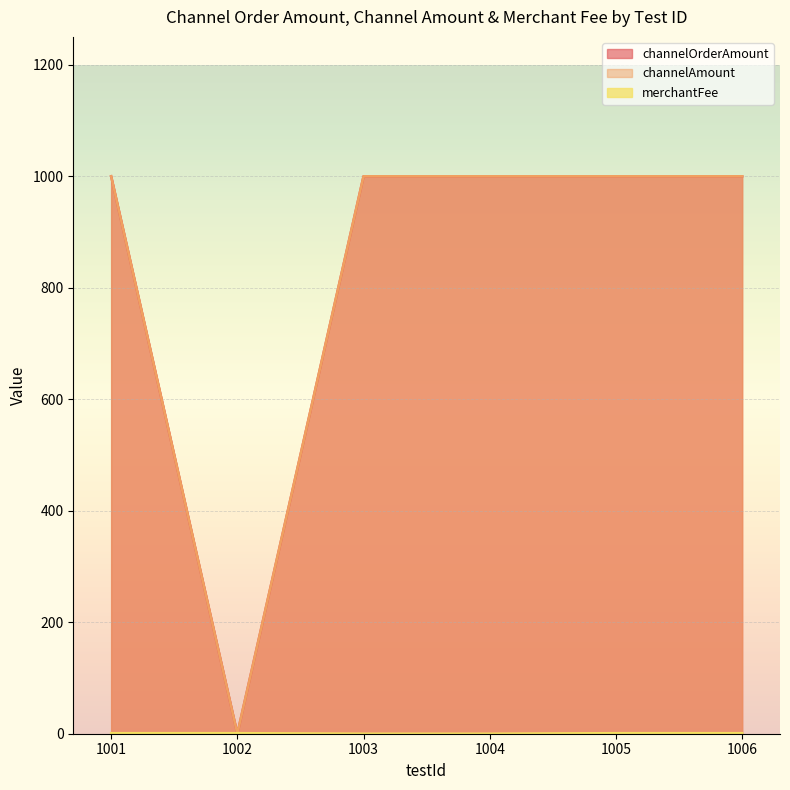

At which label is merchantFee closest to 0?

1003